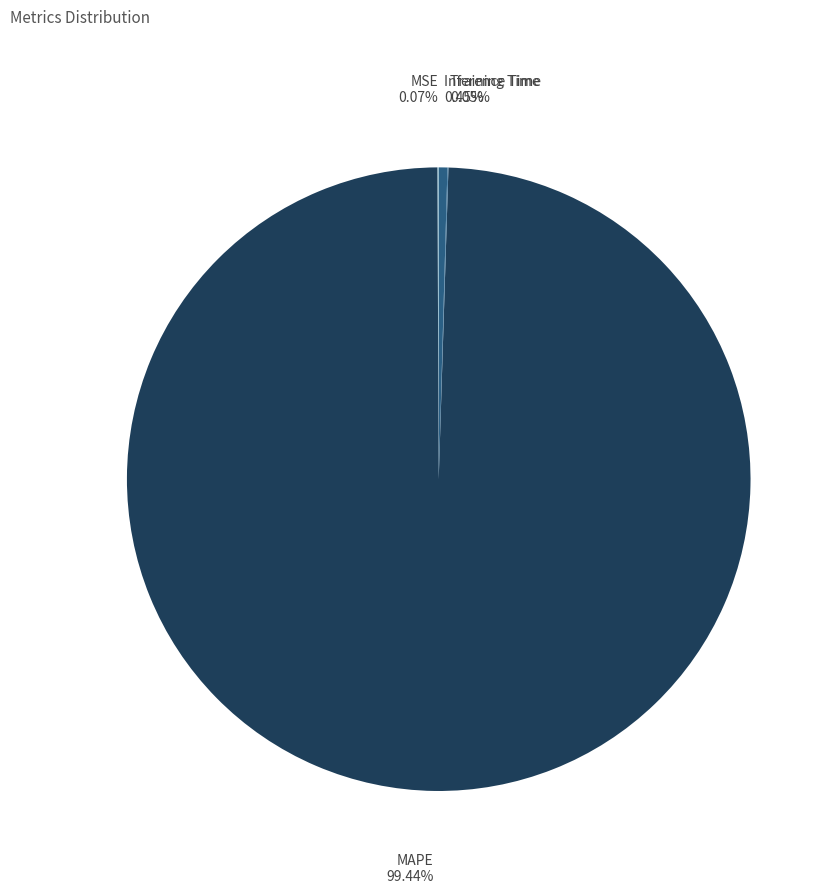

To the nearest percent, what is the difference between the largest and smallest slice percentages?

99%